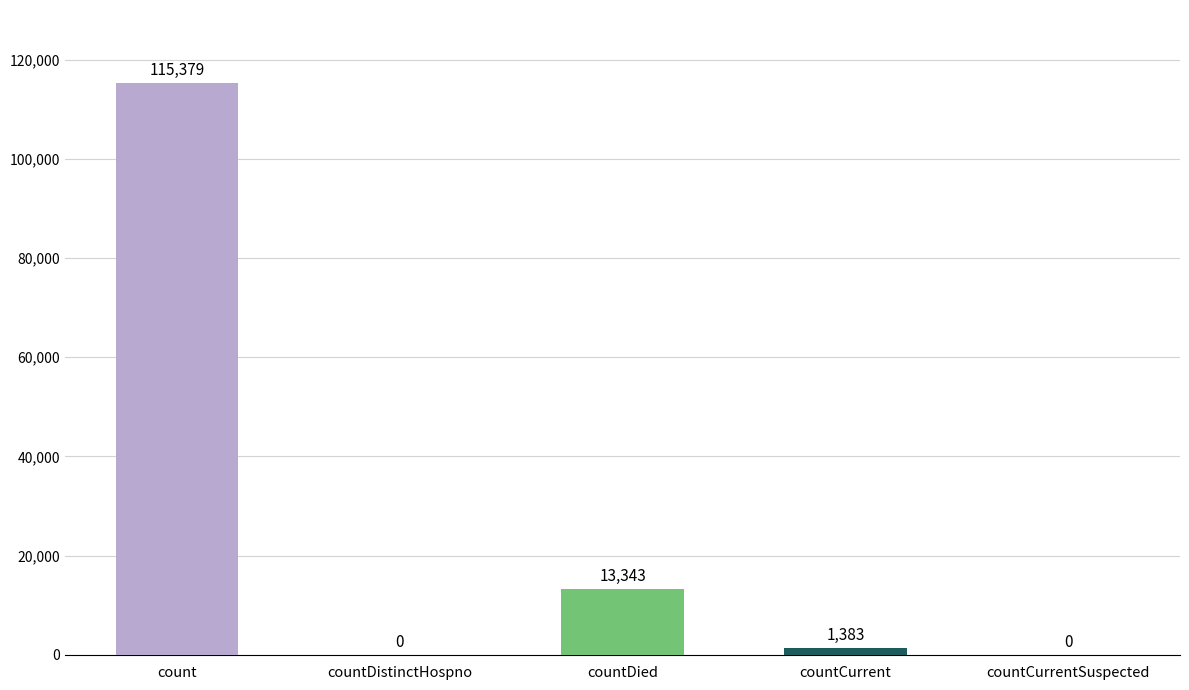

True or false: the data shows 1383 at countCurrent.

True